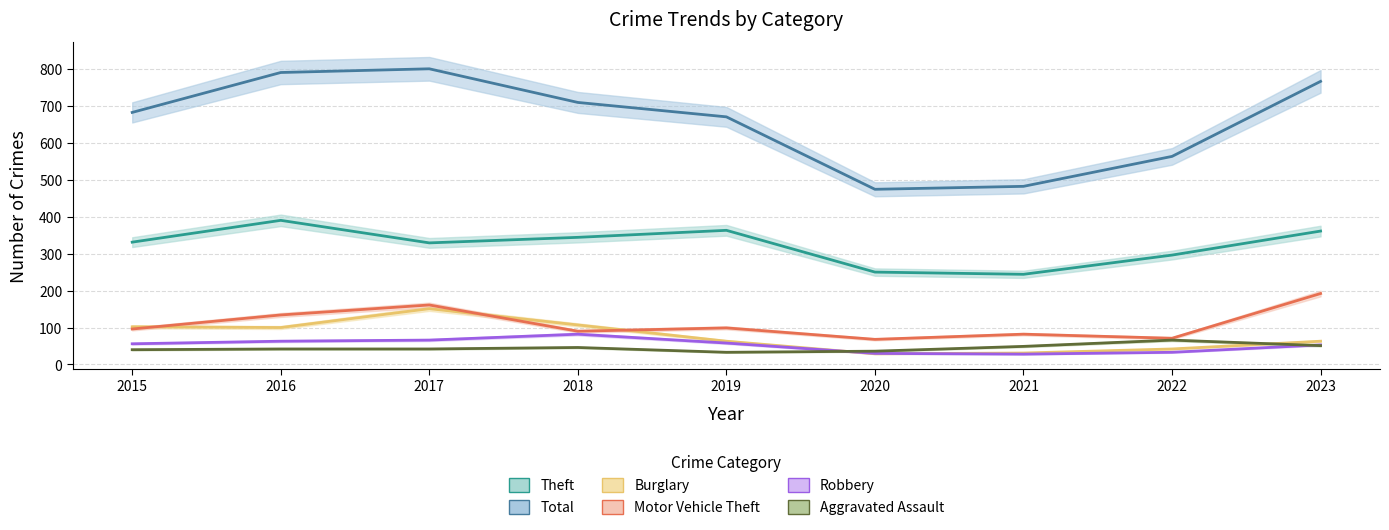

Reading left to right, extract all data points from this chart.

Aggravated Assault: 40	42	42	46	33	36	49	66	51
Burglary: 102	100	151	107	63	29	31	42	63
Motor Vehicle Theft: 96	134	161	90	99	68	82	71	192
Robbery: 56	63	66	82	58	30	28	33	53
Theft: 331	390	329	344	363	250	244	296	361
Total: 682	790	800	709	670	474	482	563	766